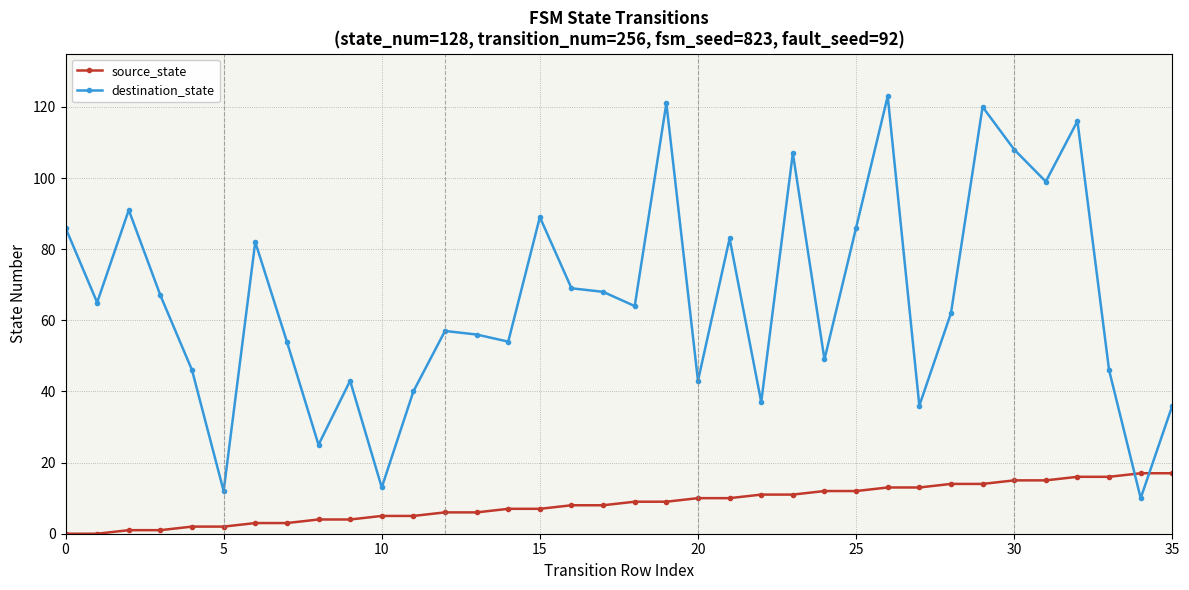

True or false: destination_state and source_state cross at least once.

True